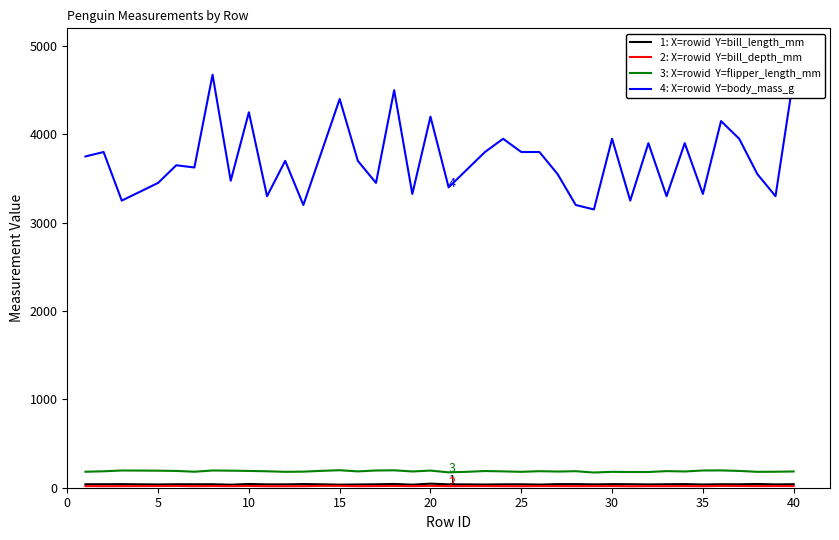

What is the greatest value displayed?

4675.0